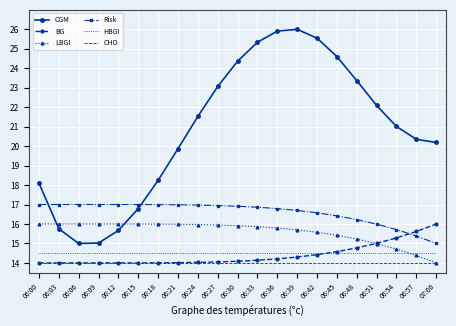

What is the sum of the LBGI values at 06:09 and 06:45?

31.4